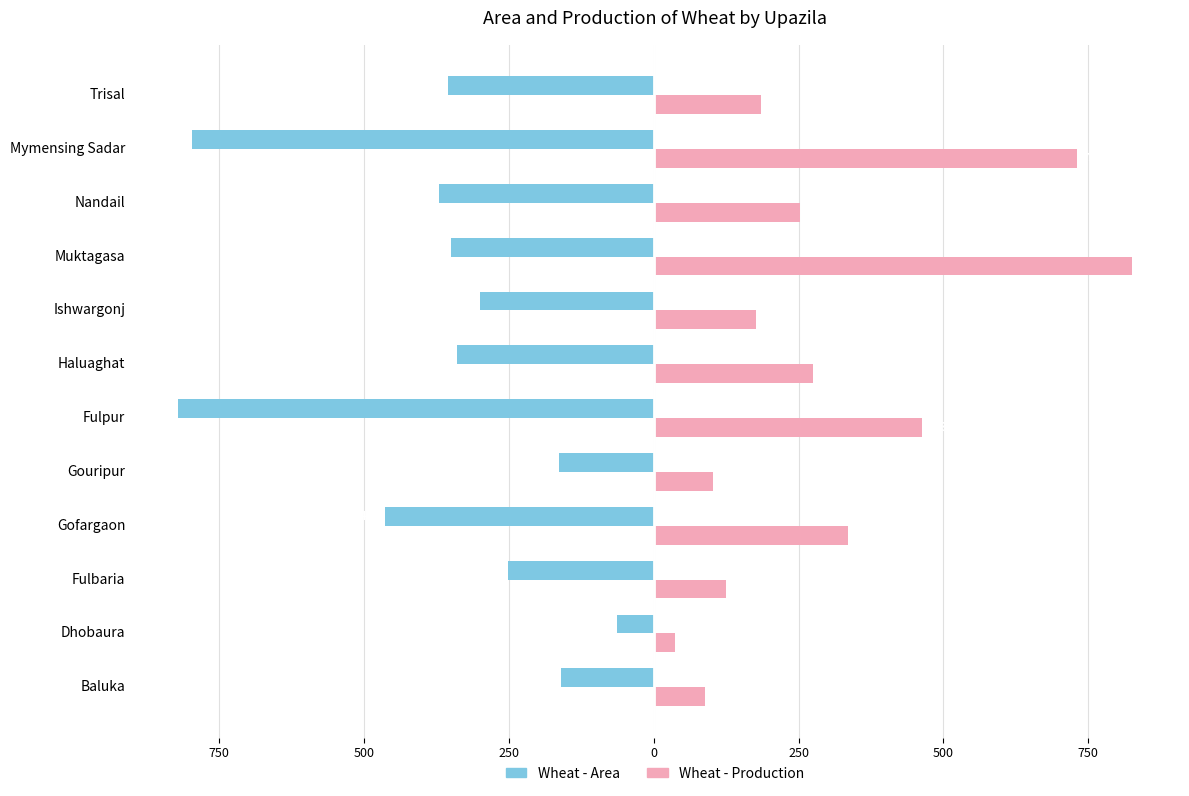

Rank the series by their average value, from highest to lowest.

Wheat - Production, Wheat - Area